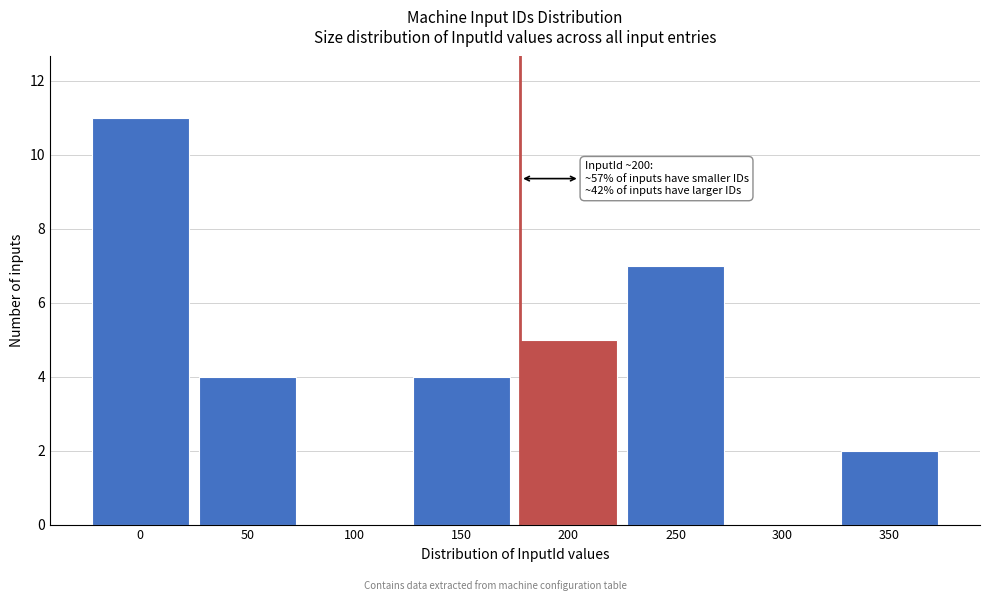

Reading left to right, what are all the values shown in this chart?

0=11	50=4	100=0	150=4	200=5	250=7	300=0	350=2